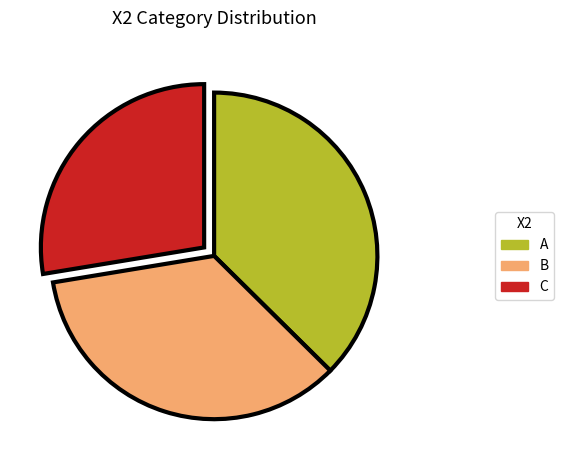

Rank the categories by value from highest to lowest.

A, B, C